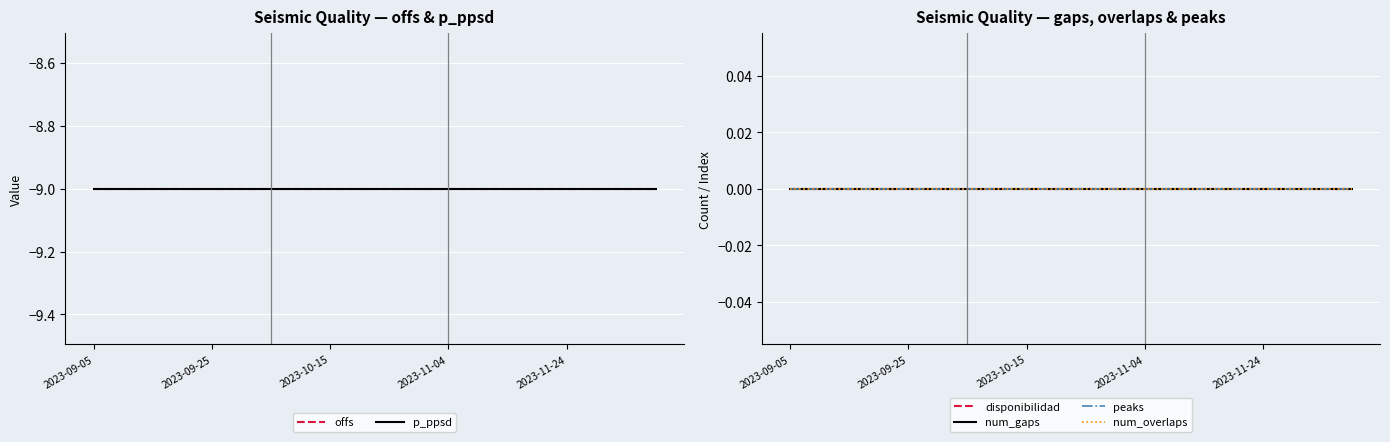

What is the total value across all series at 17?

-18